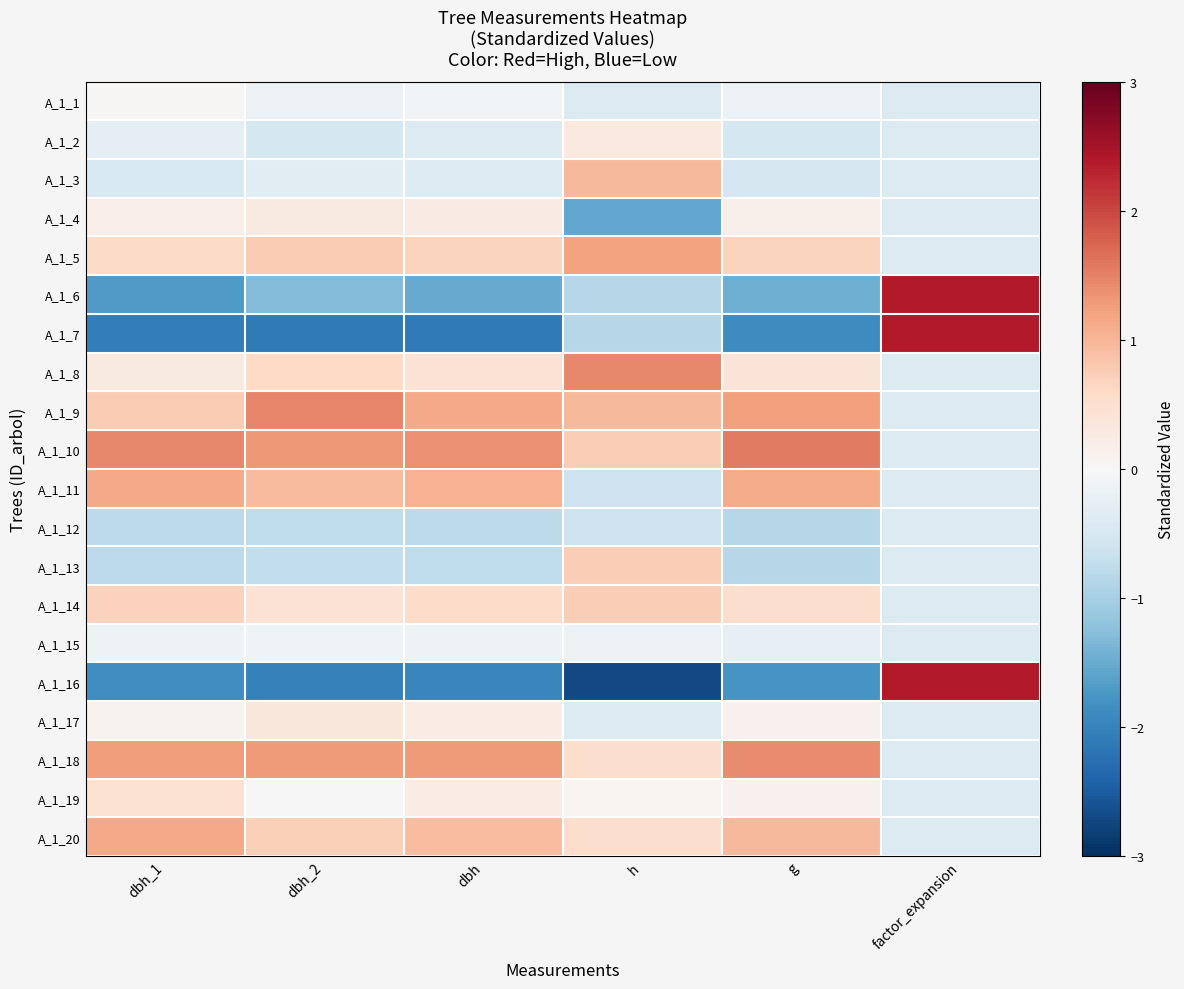

How many series are shown in this chart?

20